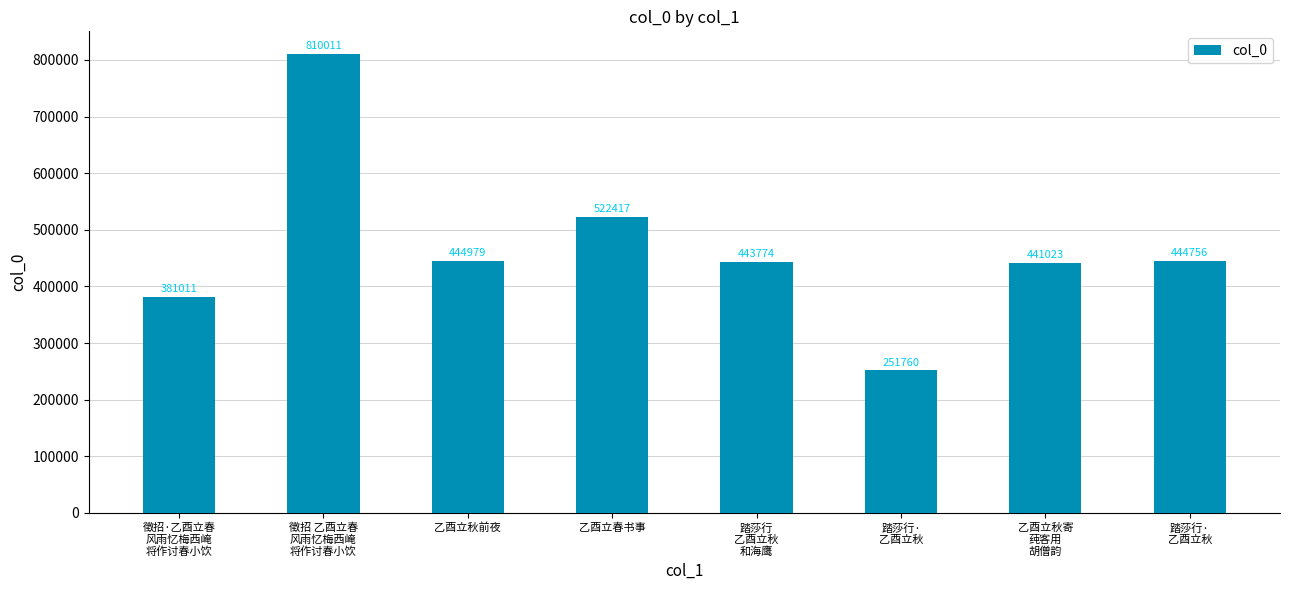

The chart shows a value of 166080 at 徵招·乙酉立春
风雨忆梅西崦
将作讨春小饮. True or false?

False